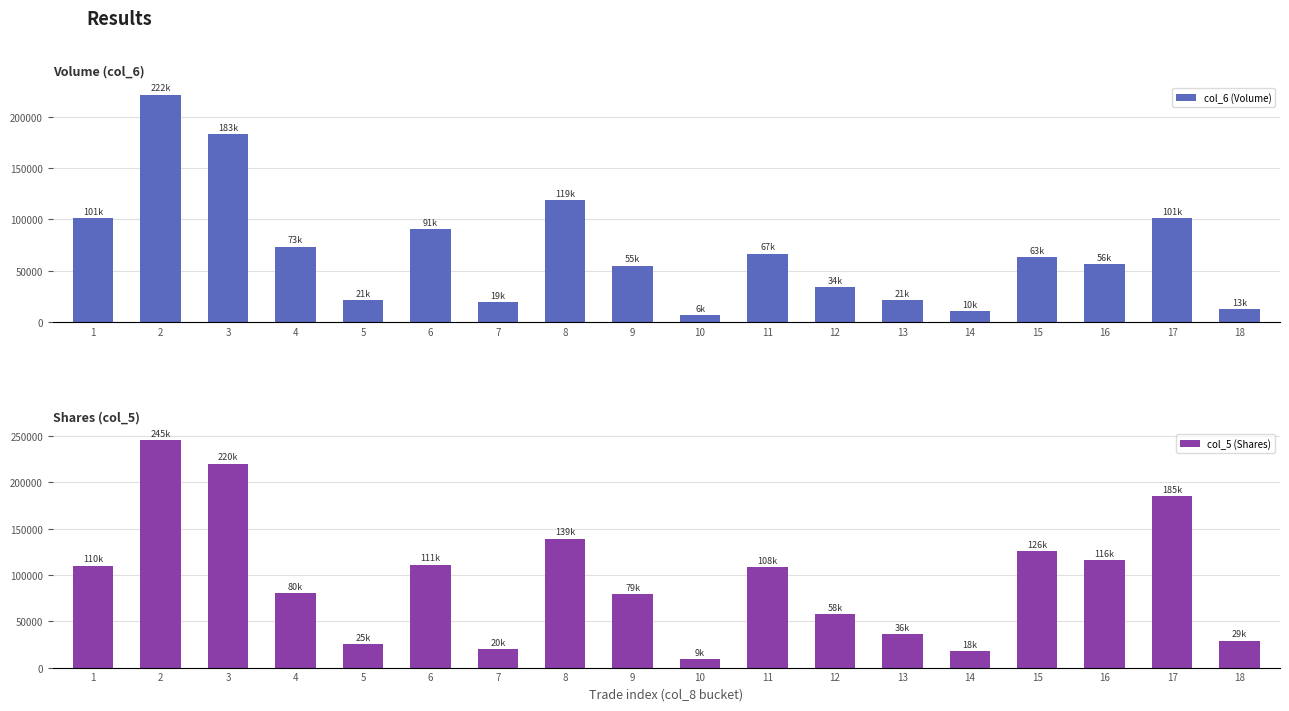

Read the col_5 (Shares) value at 13.

36000